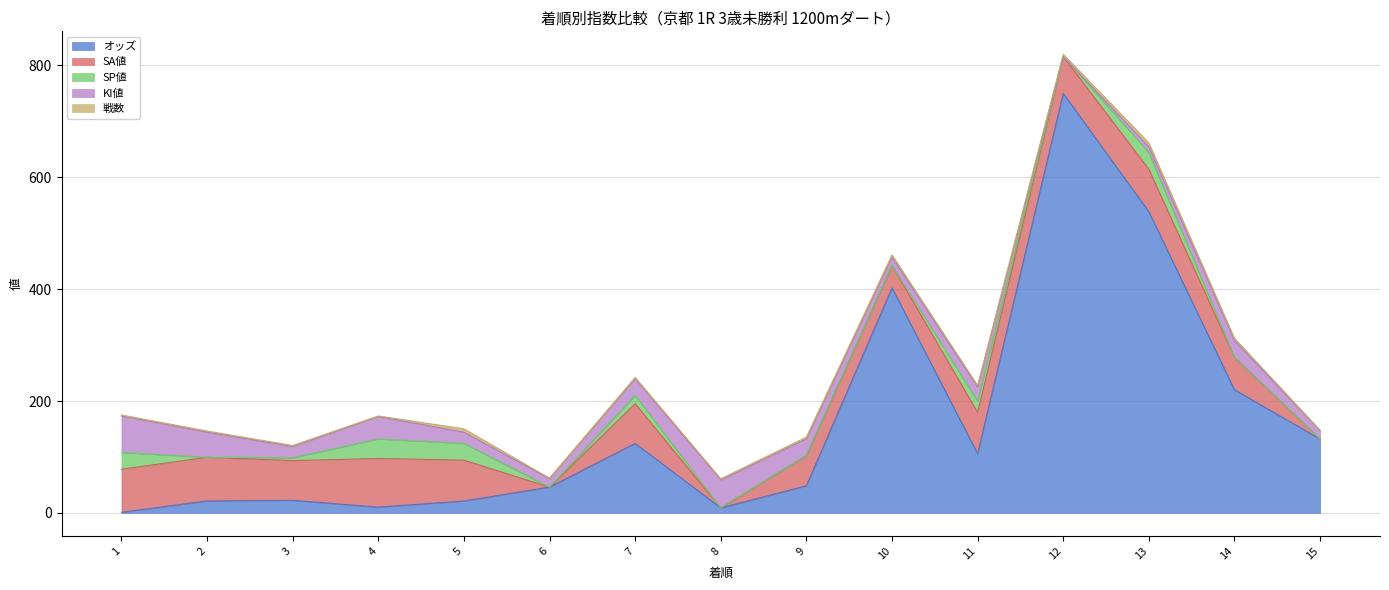

What are all the series names shown in the legend?

オッズ, SA値, SP値, KI値, 戦数